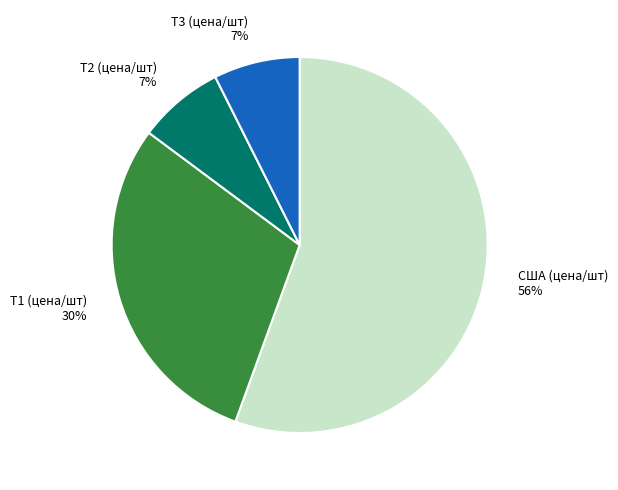

What is the majority slice?

США (цена/шт)